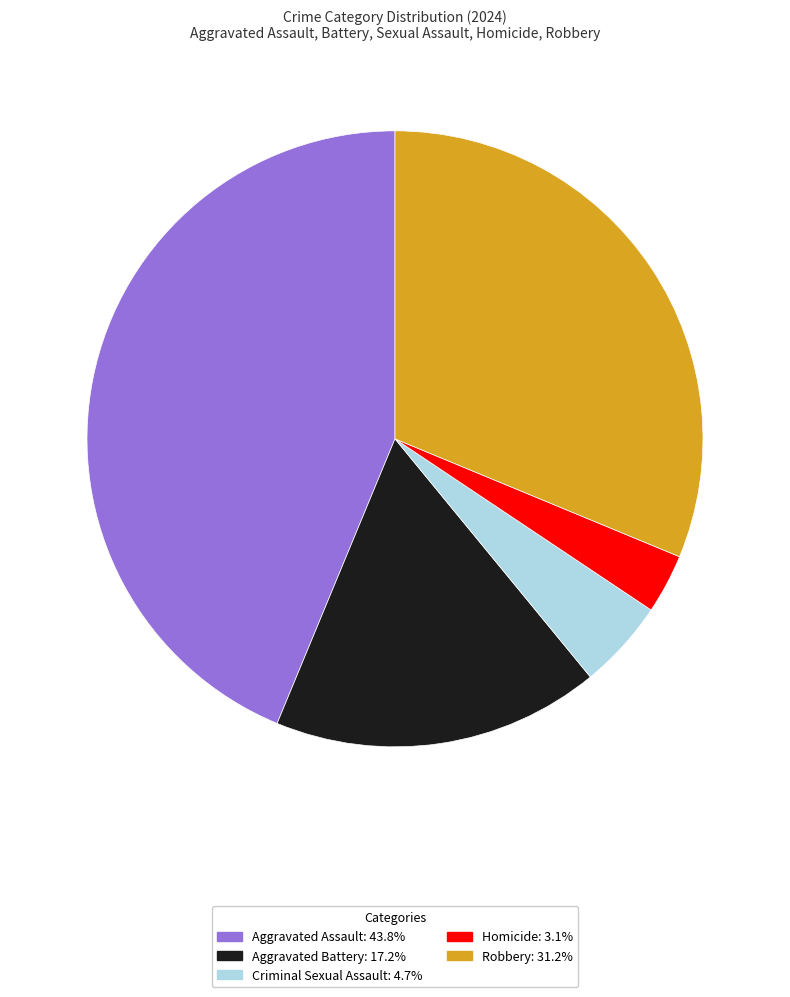

Rank the categories by value from highest to lowest.

Aggravated Assault, Robbery, Aggravated Battery, Criminal Sexual Assault, Homicide